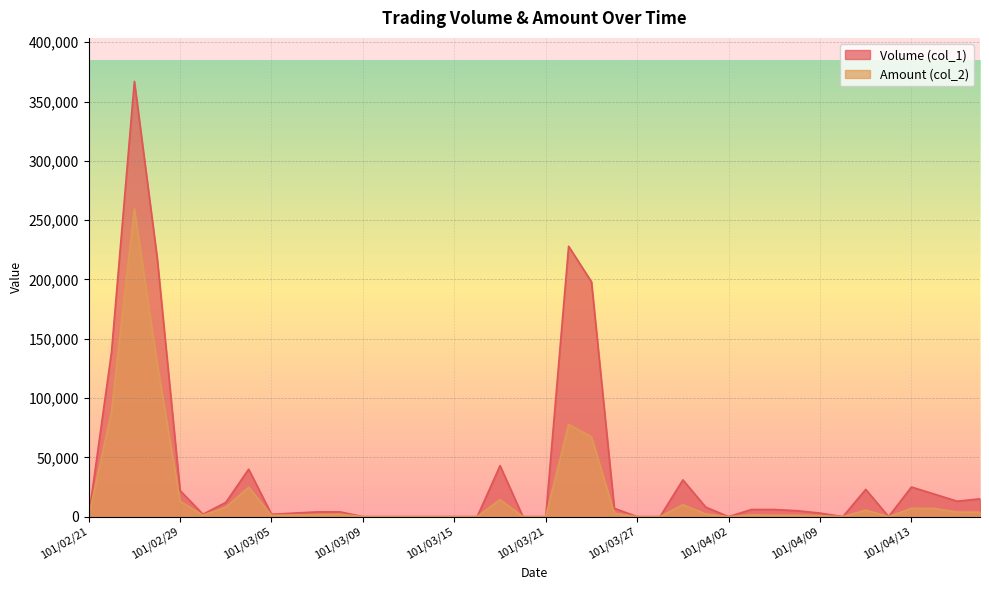

The Volume (col_1) series shows 1110 at 101/03/01. True or false?

False